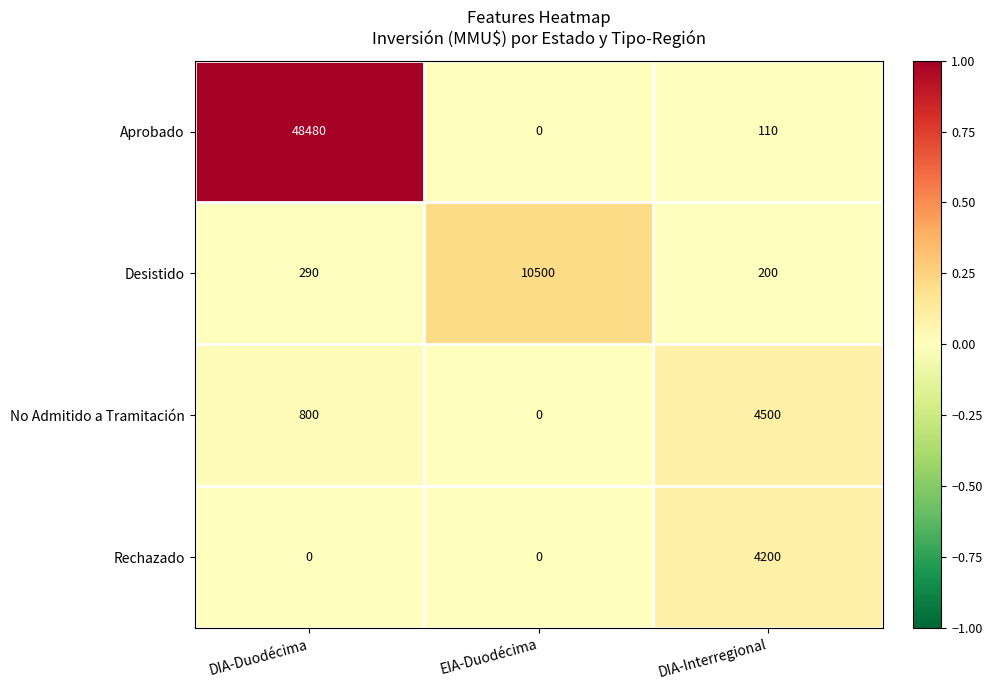

At which category is the sum across all series the highest?

DIA-Duodécima